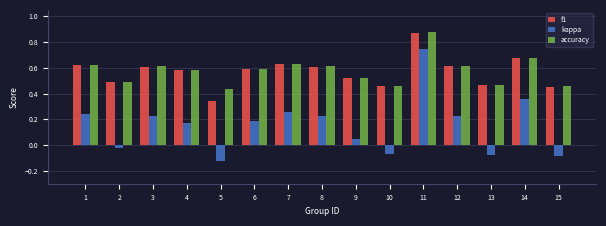

Count the f1 values in the range 0 to 1.

15